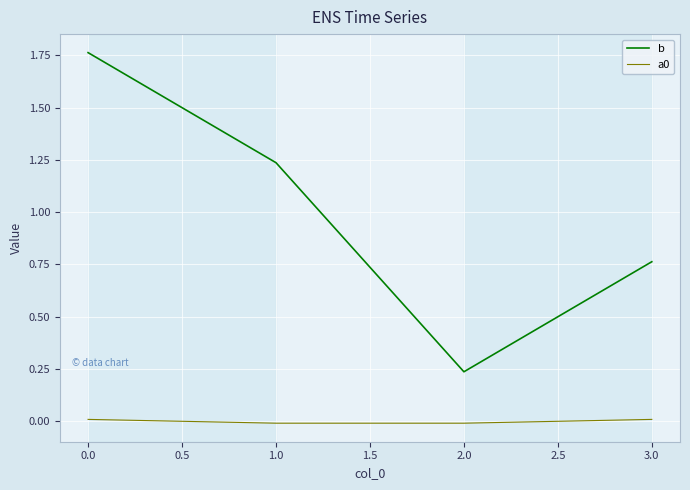

What is the difference between the maximum and minimum values in the b series?

1.5